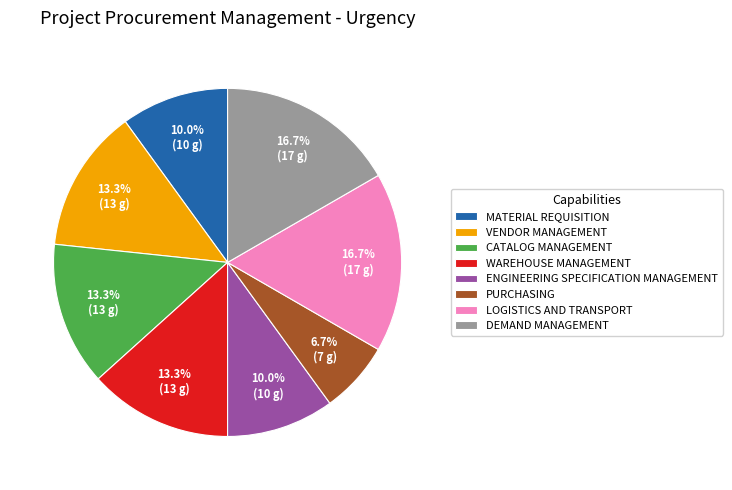

Which has a higher value, MATERIAL REQUISITION or CATALOG MANAGEMENT?

CATALOG MANAGEMENT